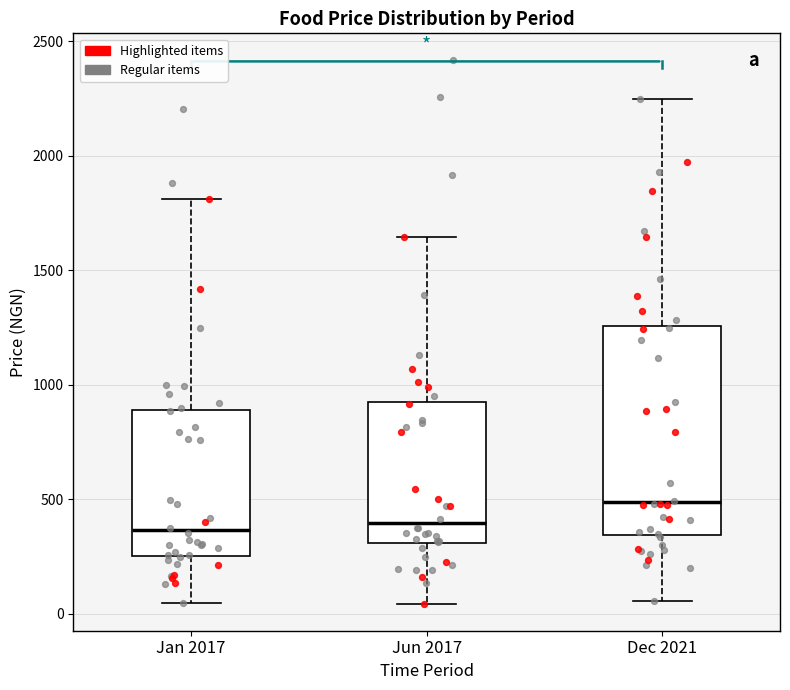

Comparing the boxes themselves (not the whiskers), which one is the tallest?

Dec 2021